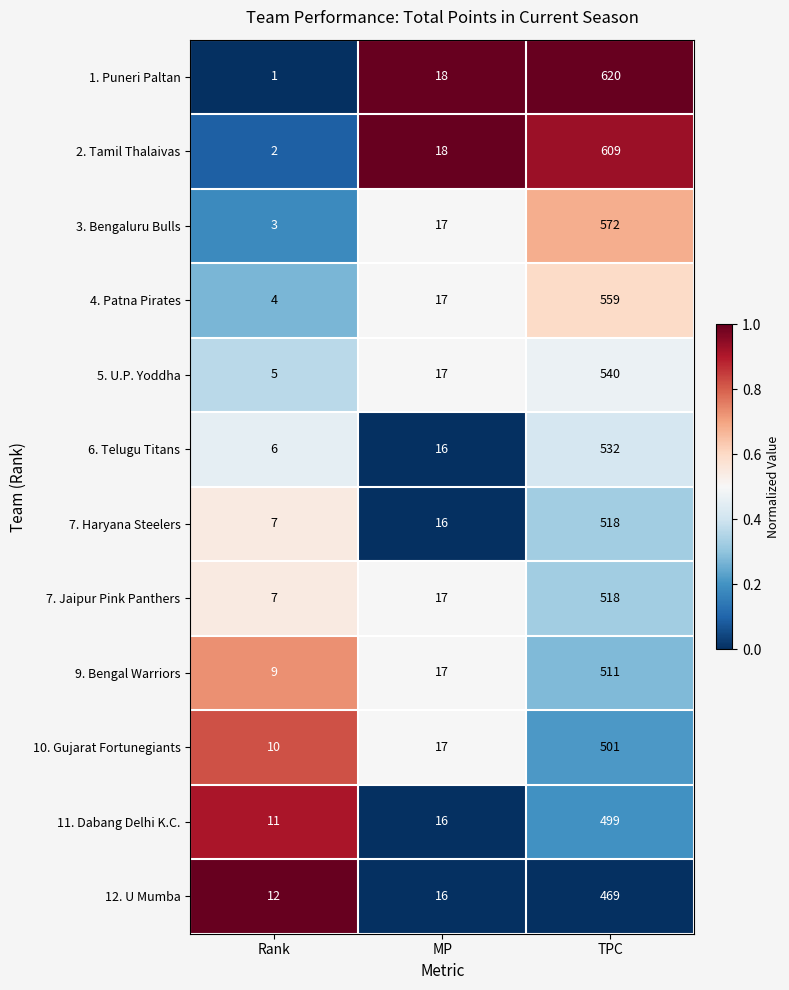

The value of 6. Telugu Titans at MP is 7. True or false?

False